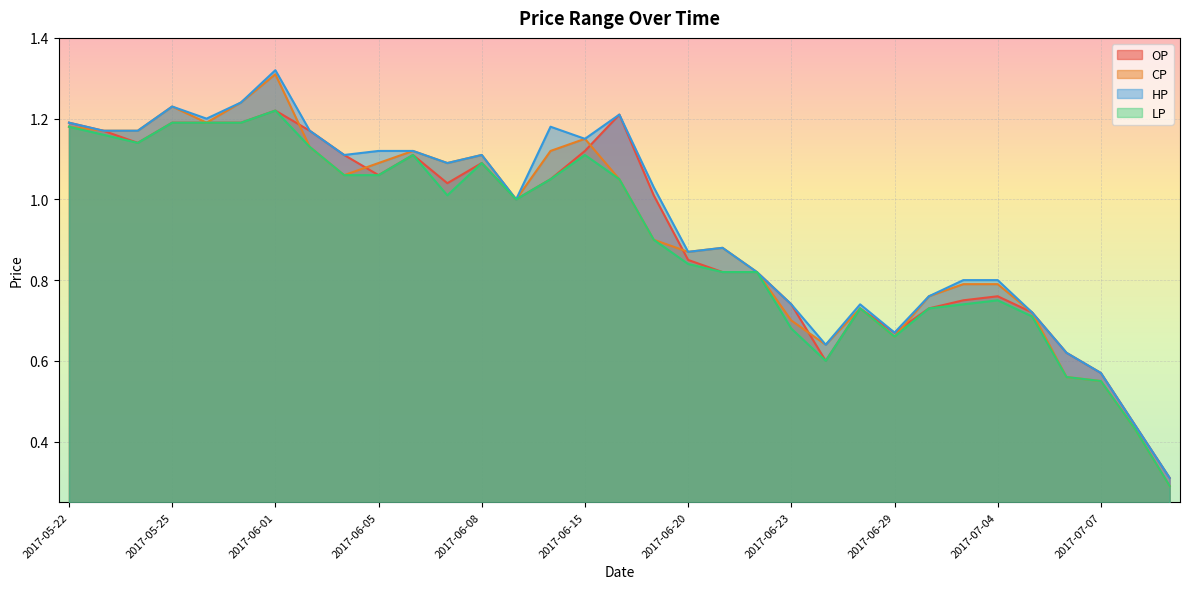

What is the average value of the LP series?

0.9